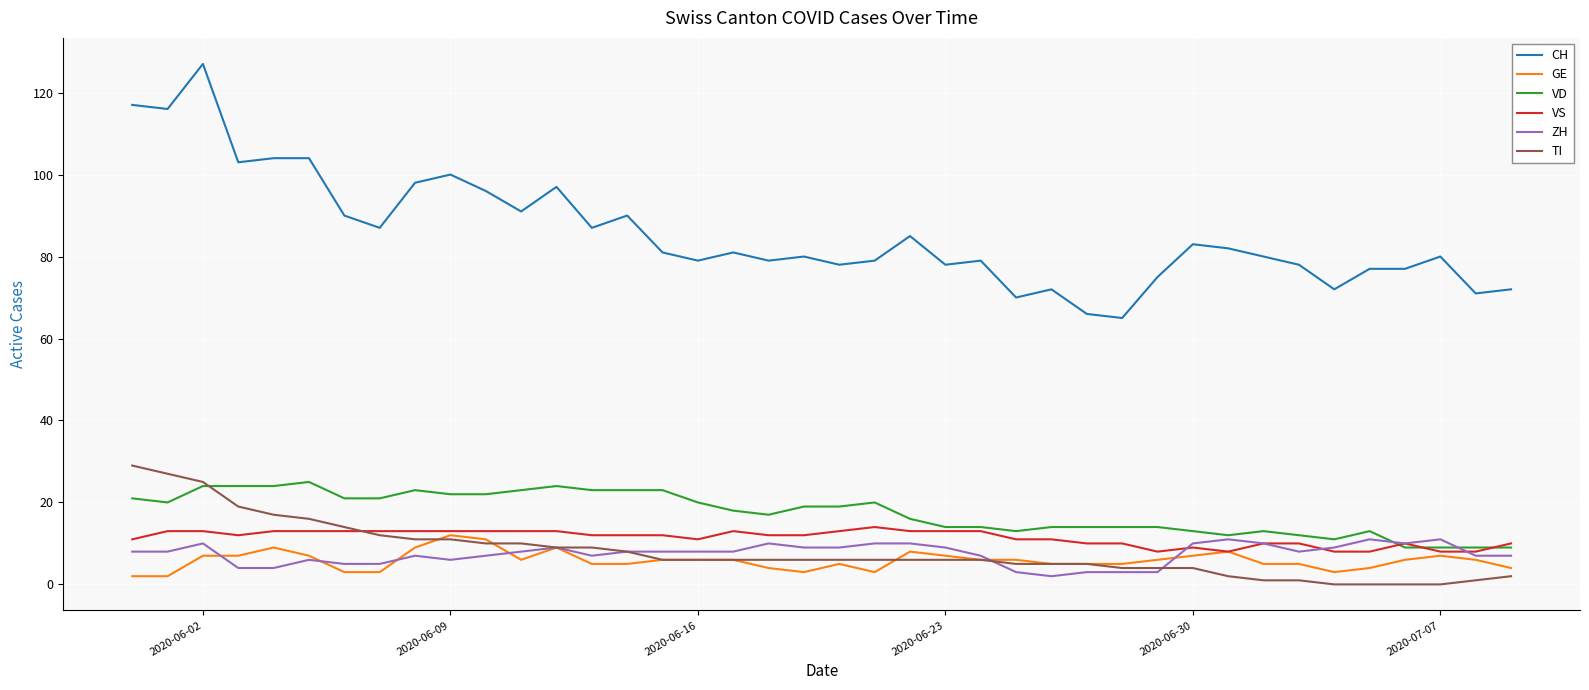

Which series has the widest spread of values?

CH